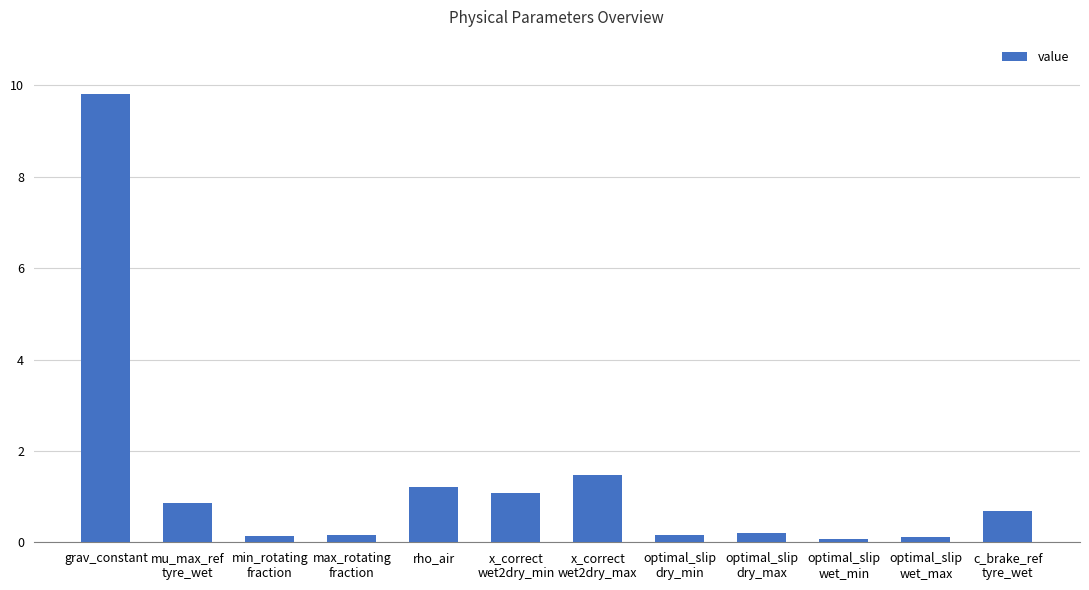

What is the difference between the values at grav_constant and mu_max_ref
tyre_wet?

9.0